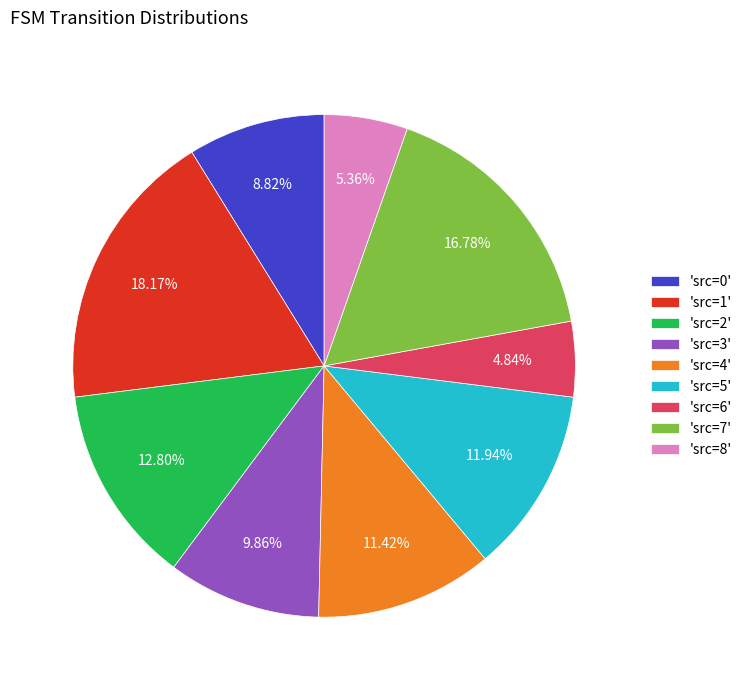

What is the largest slice in the pie chart?

'src=1'